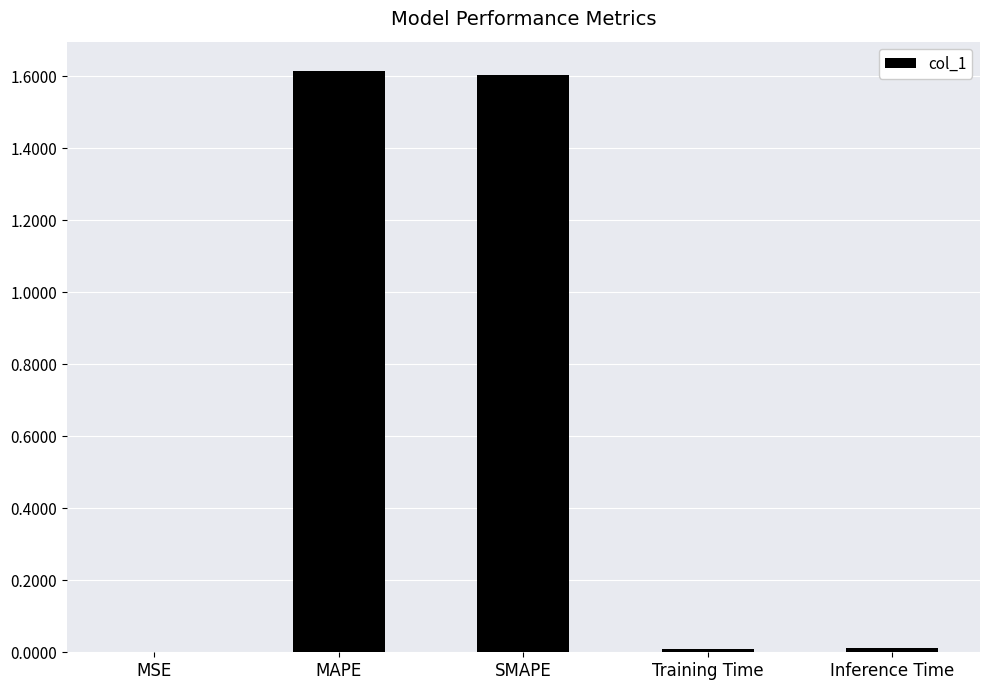

What is the change in value from MSE to MAPE?

+1.6